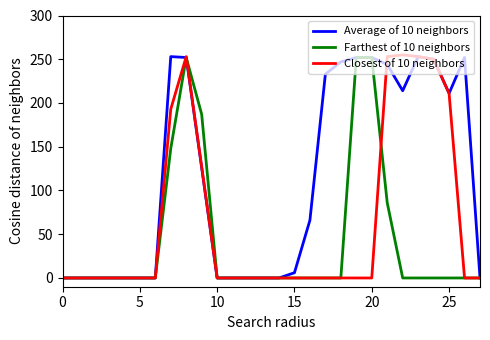

Which series has the largest total across all categories?

Average of 10 neighbors